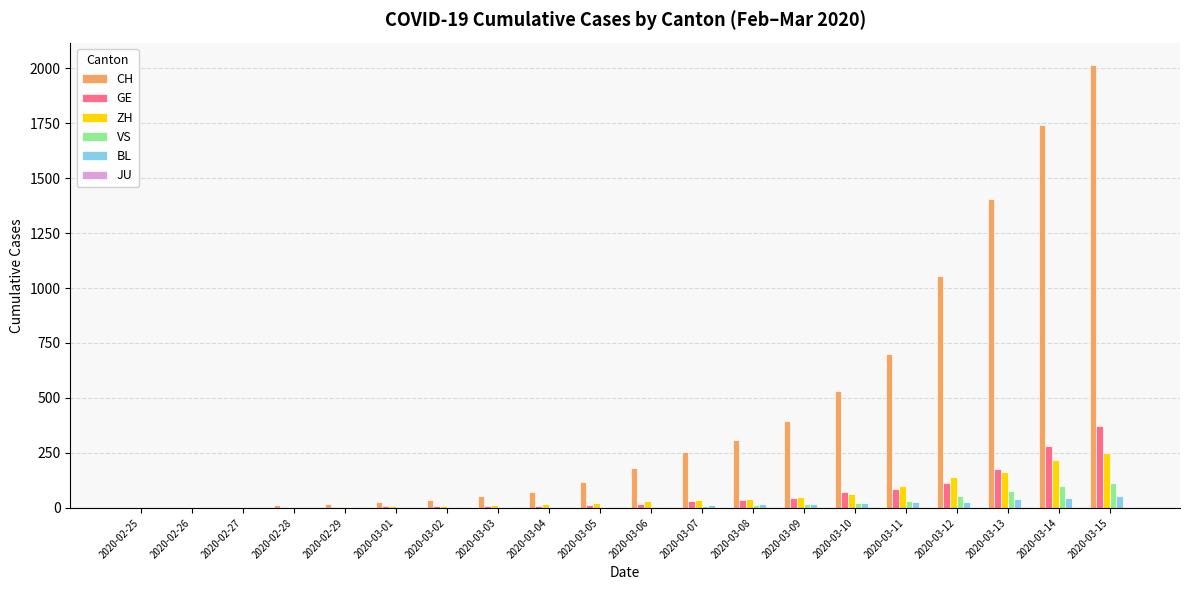

At which label does VS reach its peak?

2020-03-15